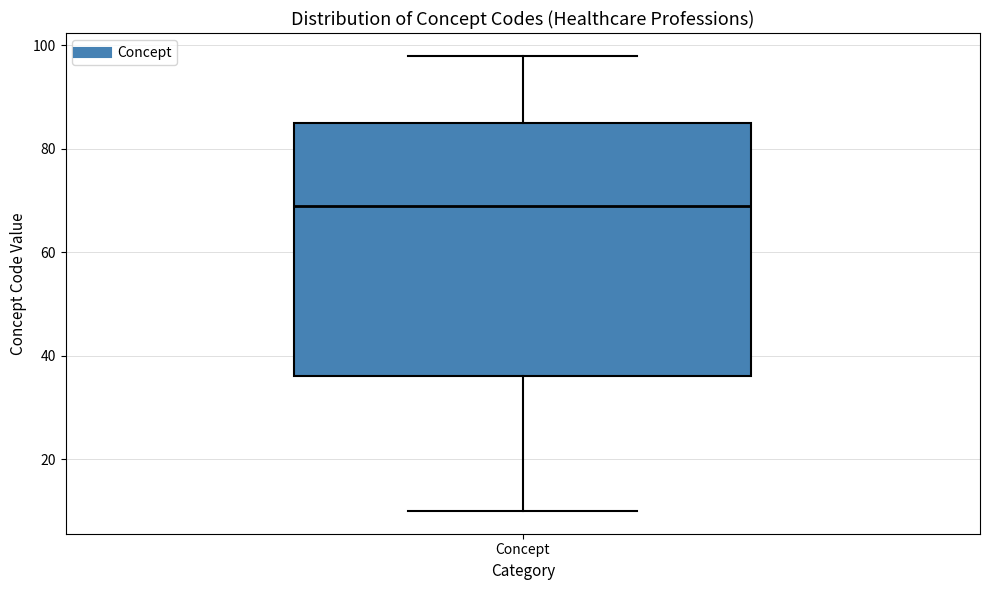

Transcribe this box plot: give where the median line is, the range the box spans, and where the two whiskers end, as read against the y-axis. The values are not printed on the chart, so give them approximately, as read against the axis.

median 70, box 36 to 86, whiskers 10 to 98